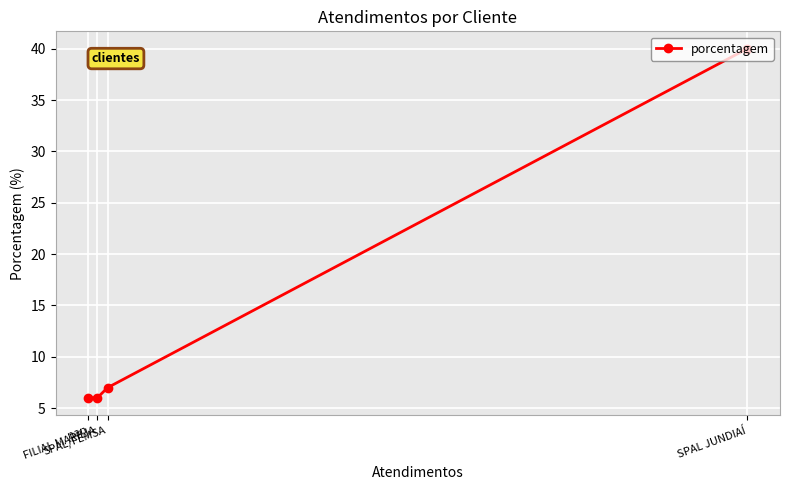

At which category does the chart reach its minimum across all series?

FILIAL MARILIA